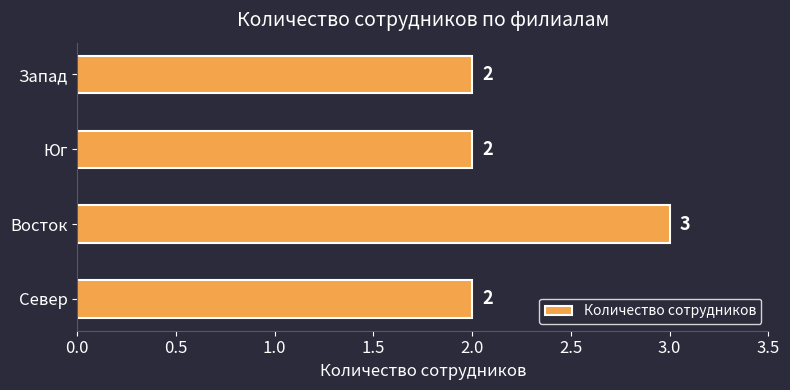

True or false: the data shows 1 at Север.

False